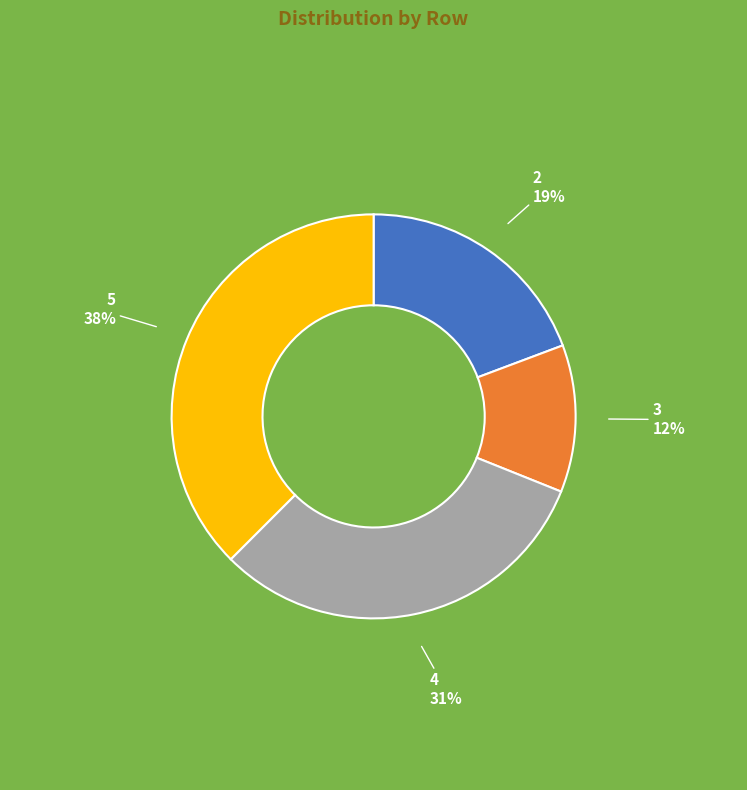

To the nearest percent, what percentage of the pie is 2?

19%